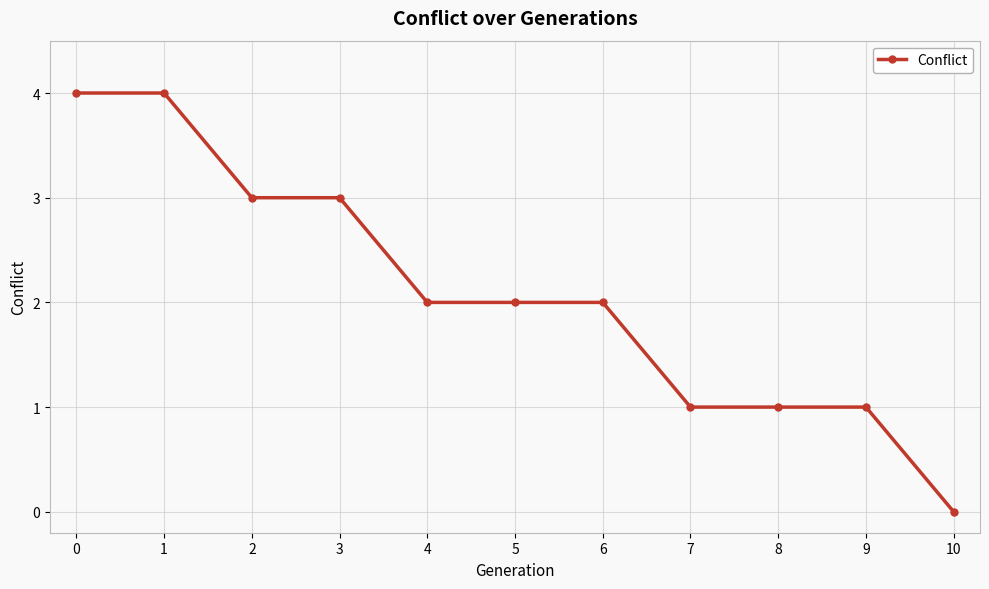

What is the sum of the values at 1 and 3?

7